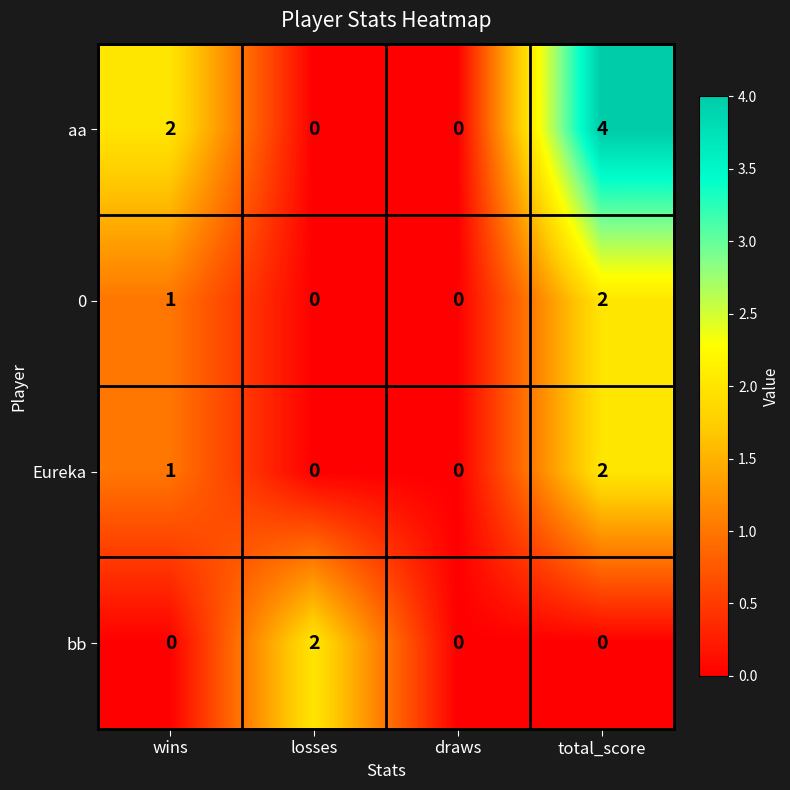

Count the number of categories in the chart.

4